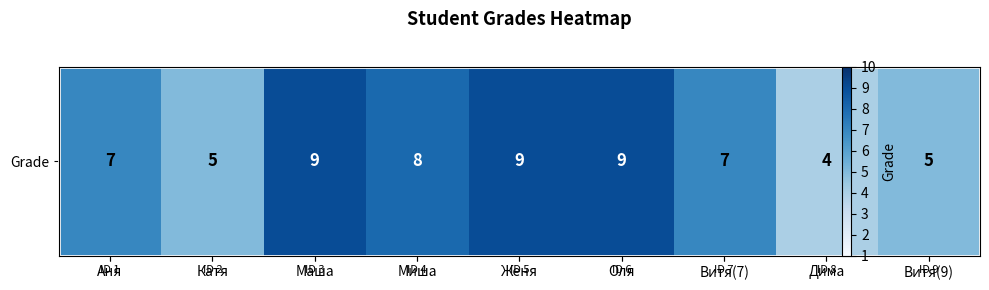

Which has a higher value, Женя or Аня?

Женя